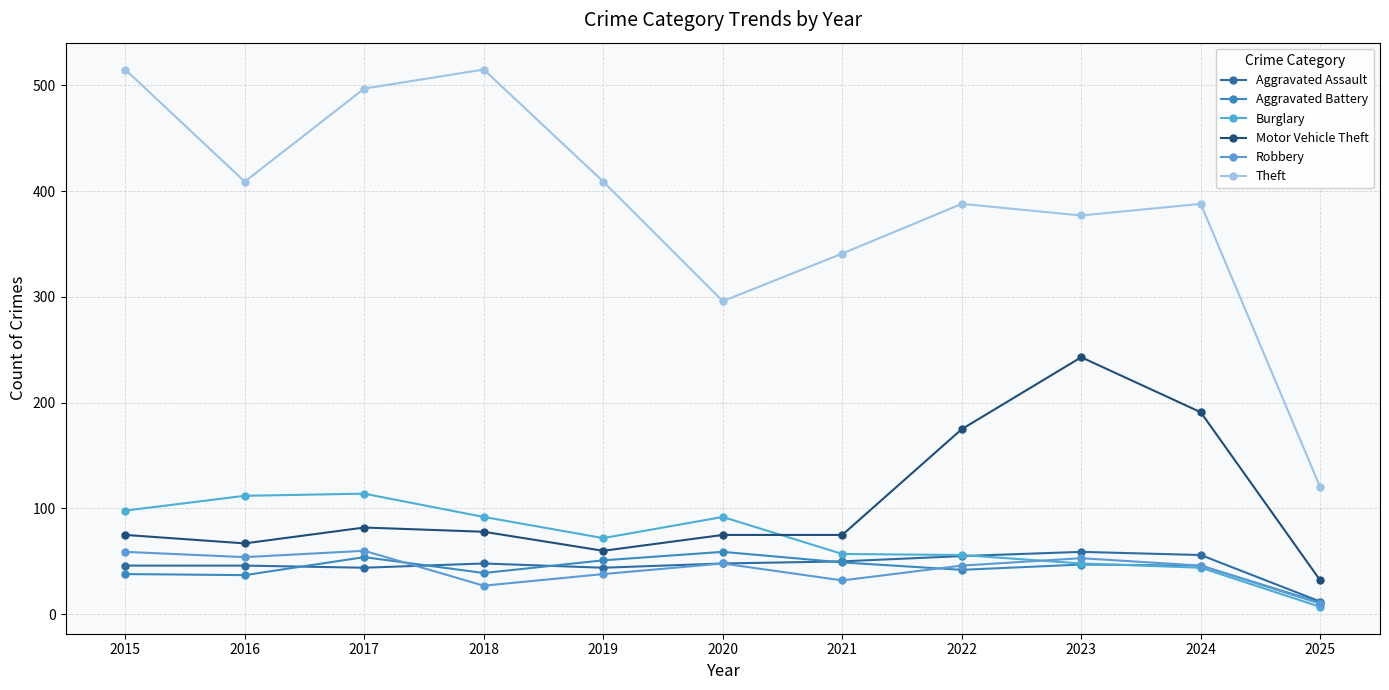

How many series are shown in this chart?

6